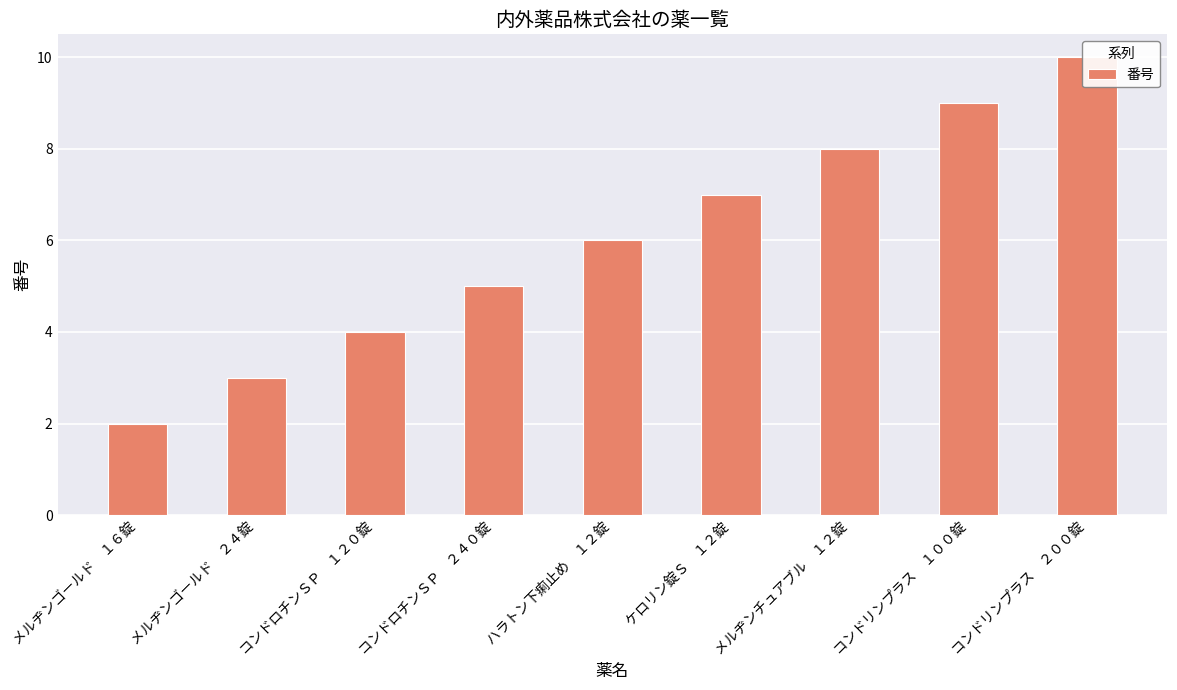

Which category has the highest value across all series?

コンドリンプラス　２００錠